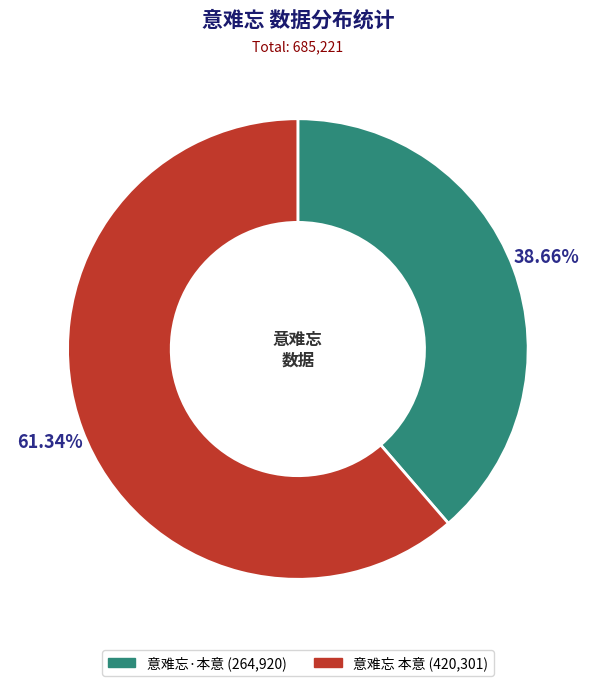

To the nearest percent, what is the difference between the largest and smallest slice percentages?

23%